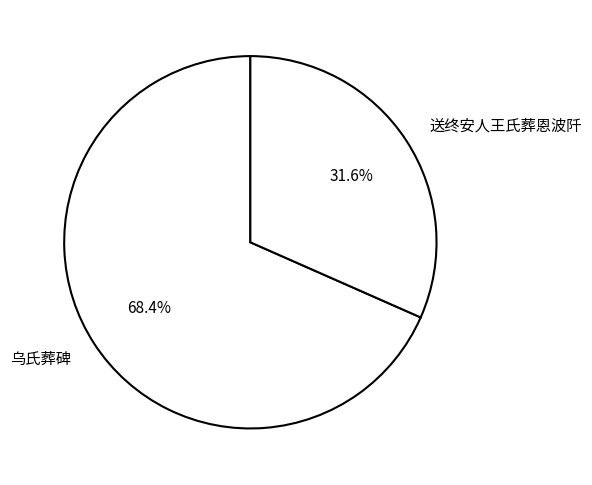

Which slice represents more than half of the pie?

乌氏葬碑